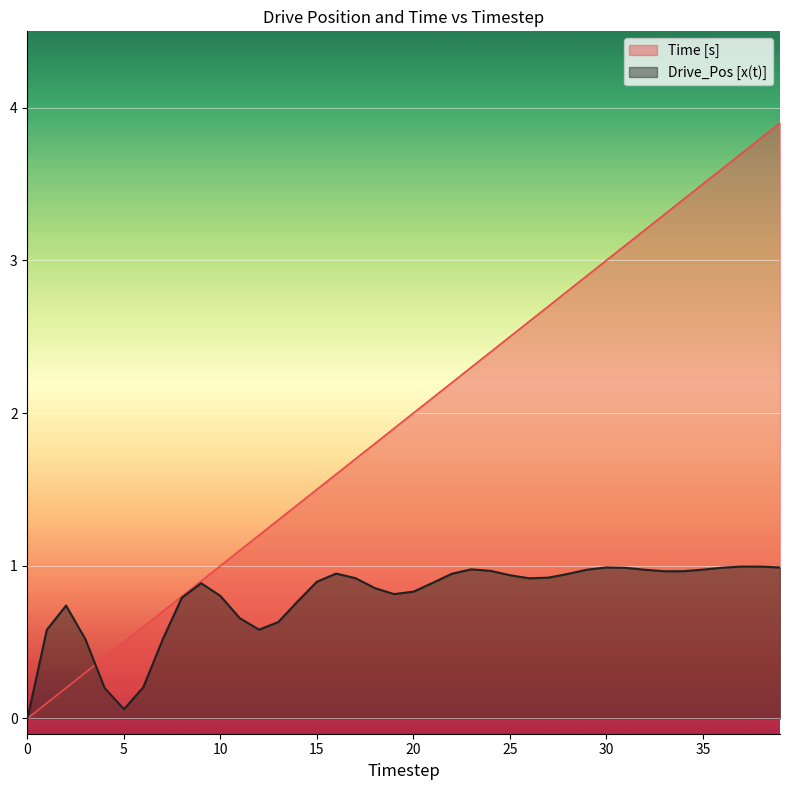

Rank the series by their maximum value, from lowest to highest.

Drive_Pos [x(t)], Time [s]